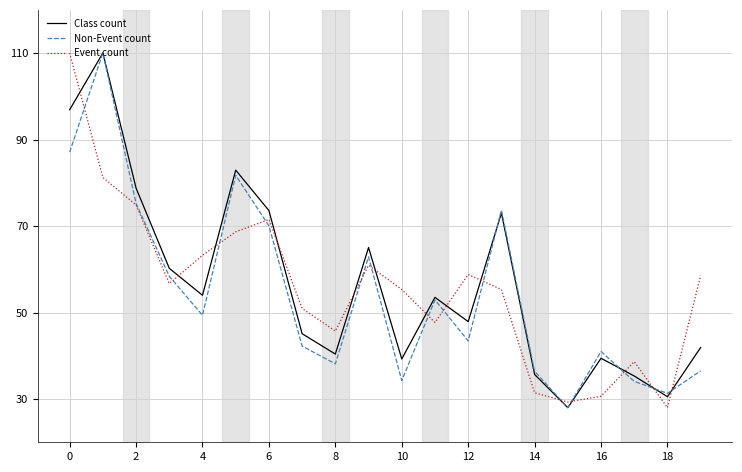

True or false: Class count and Event count intersect in this chart.

True